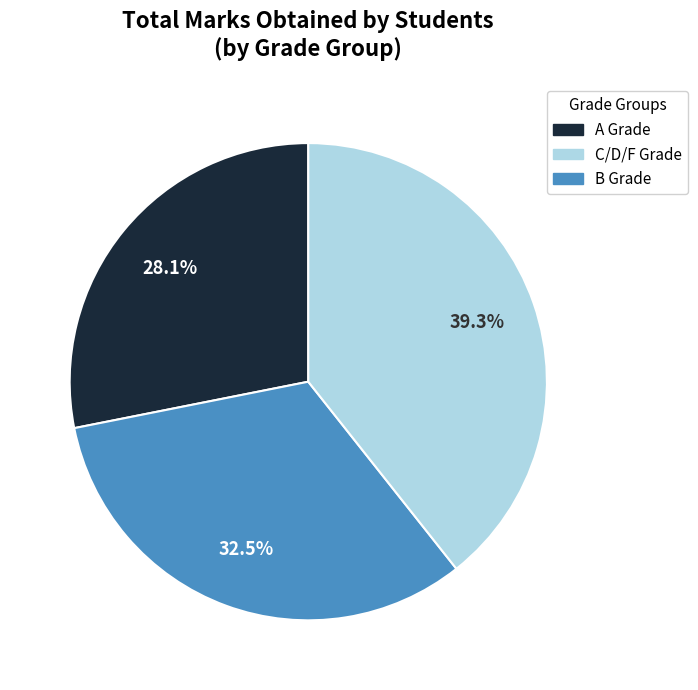

Does any single category account for the majority?

No